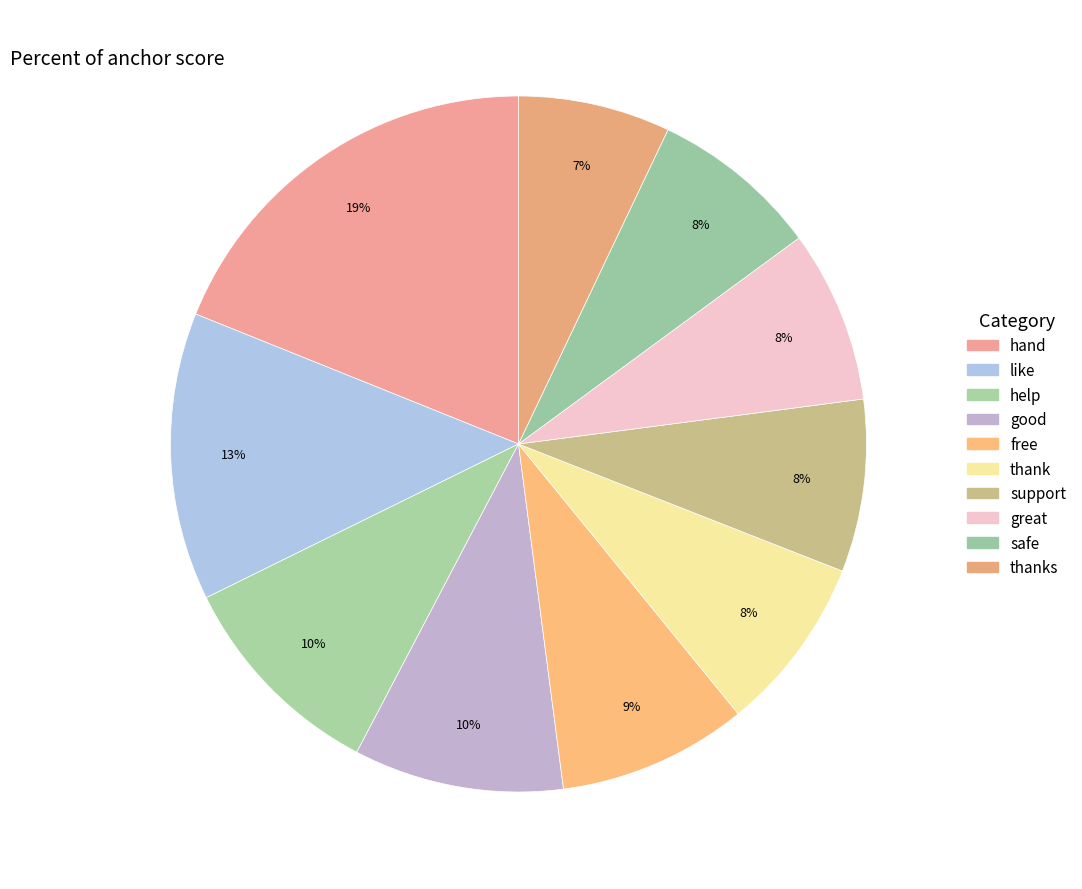

How many slices are in this pie chart?

10